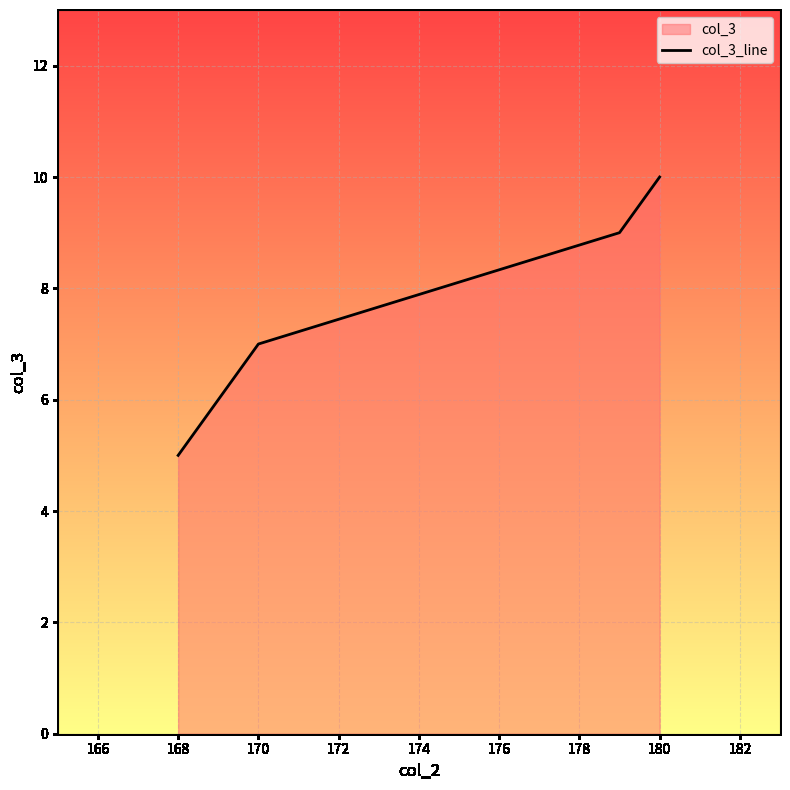

Which category has the lowest value across all series?

168